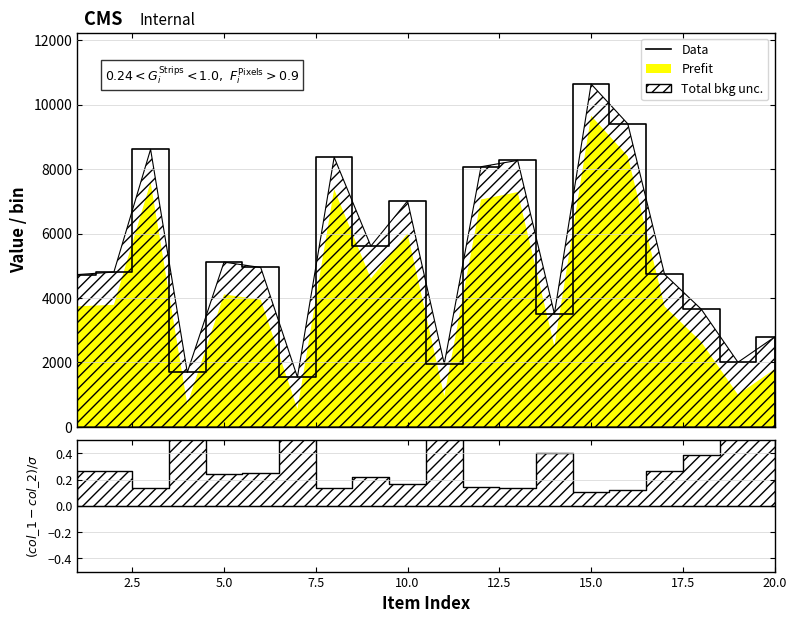

What is the minimum value shown in the chart?

1546